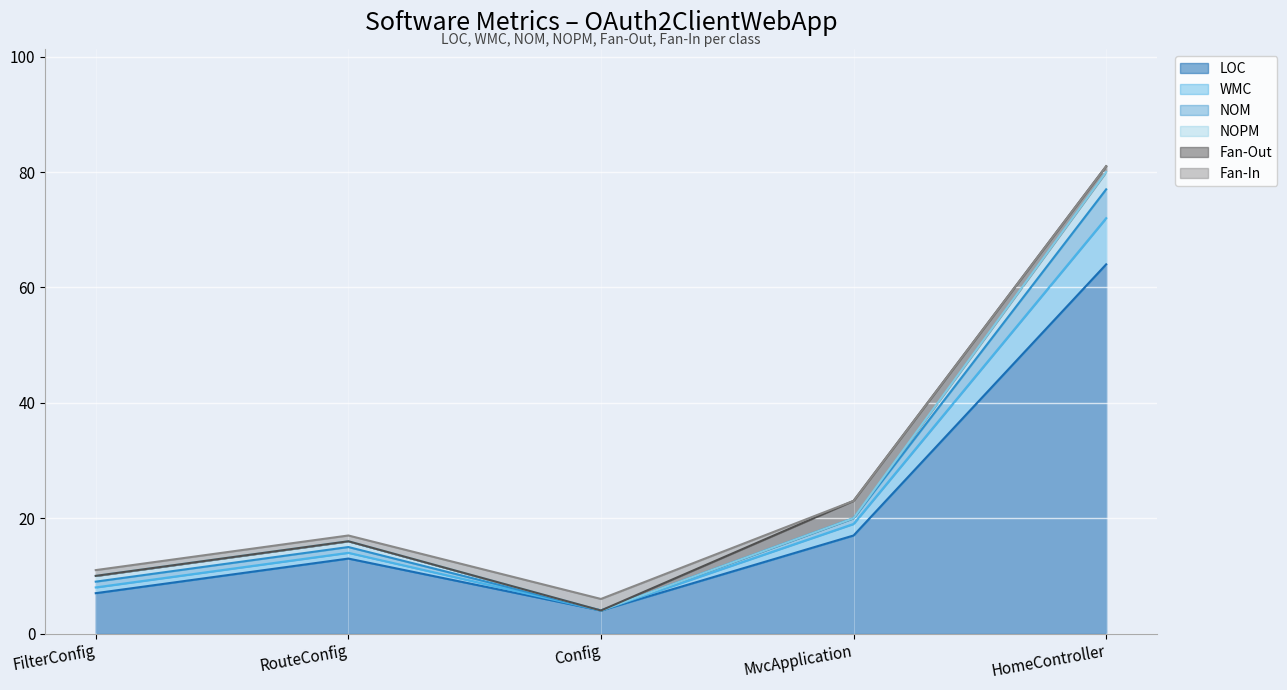

At which category is the sum across all series the highest?

HomeController